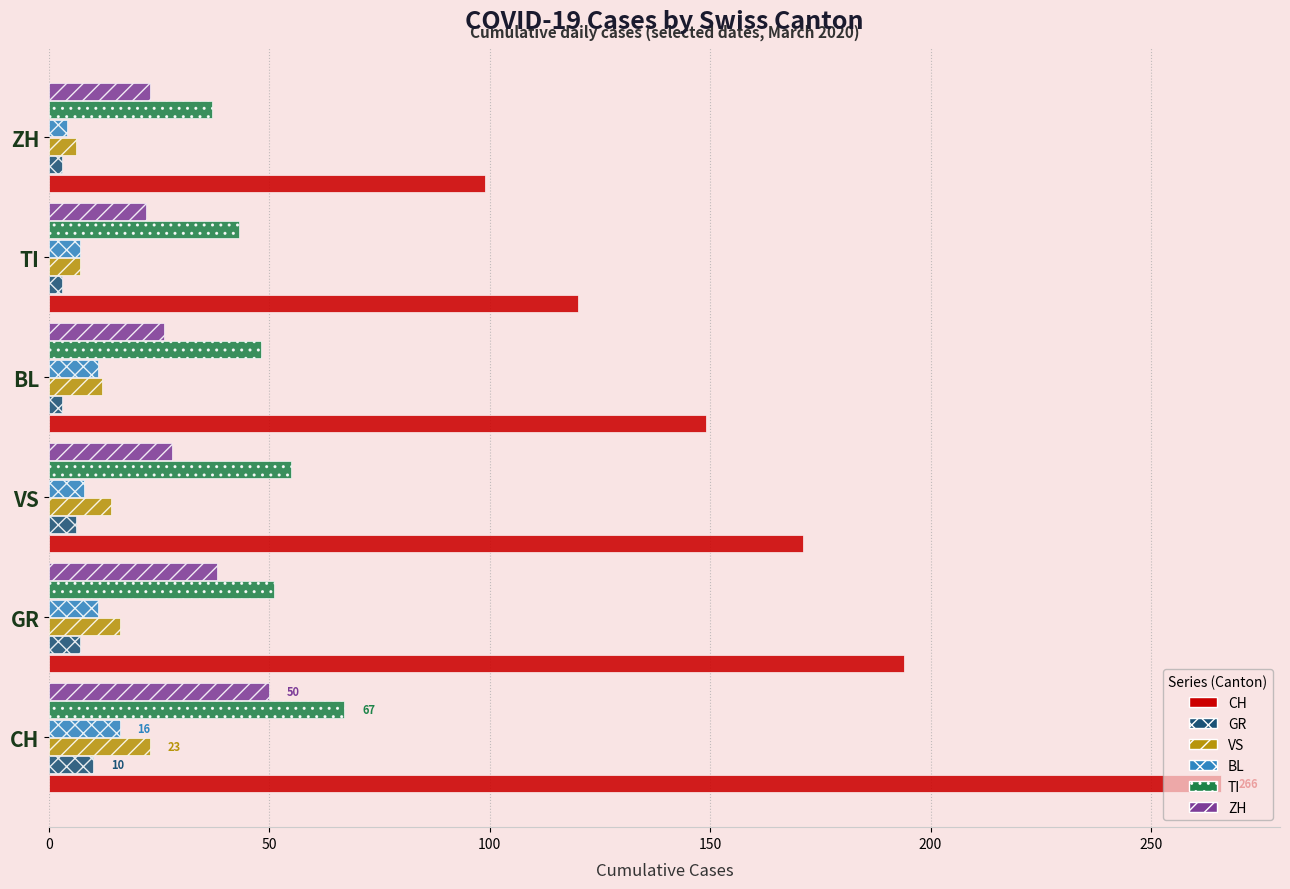

What is the difference between the highest and lowest values at VS?

165